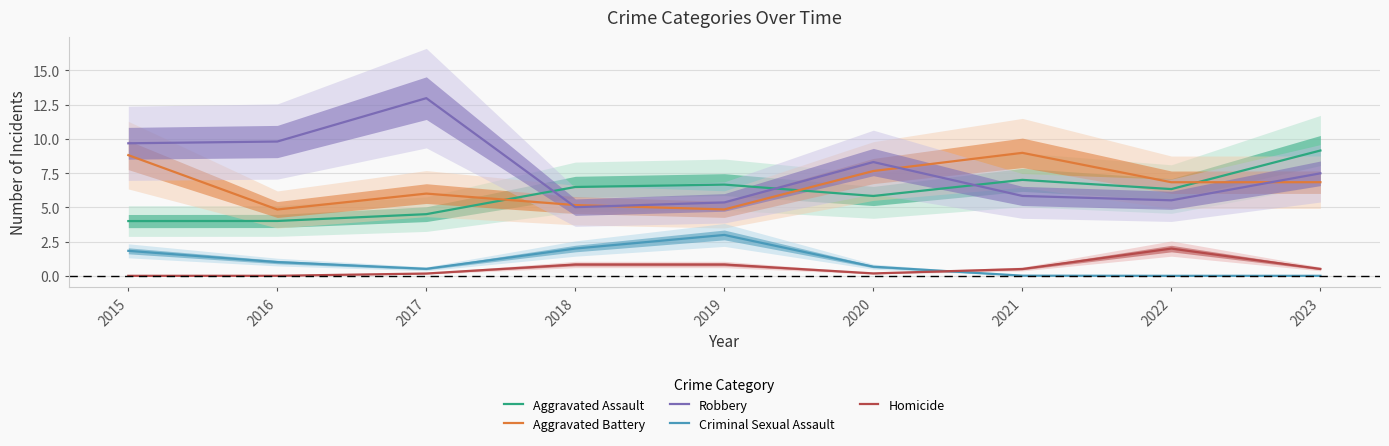

How many data points in Robbery are less than 7?

4